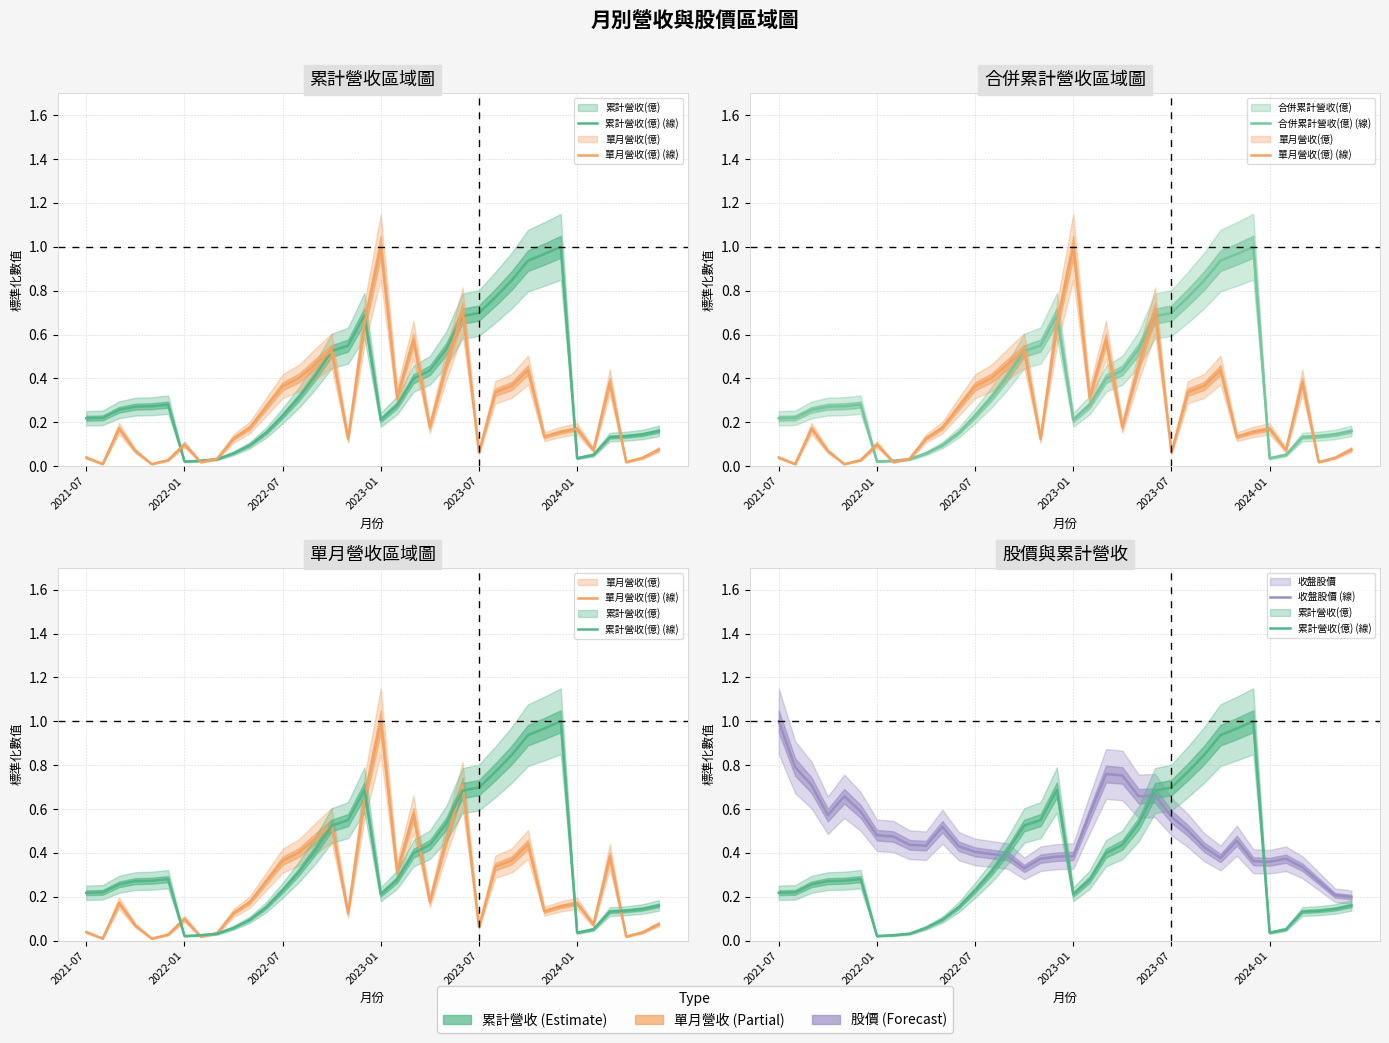

What is the average value of the 累計營收(億) (線) series?

0.4